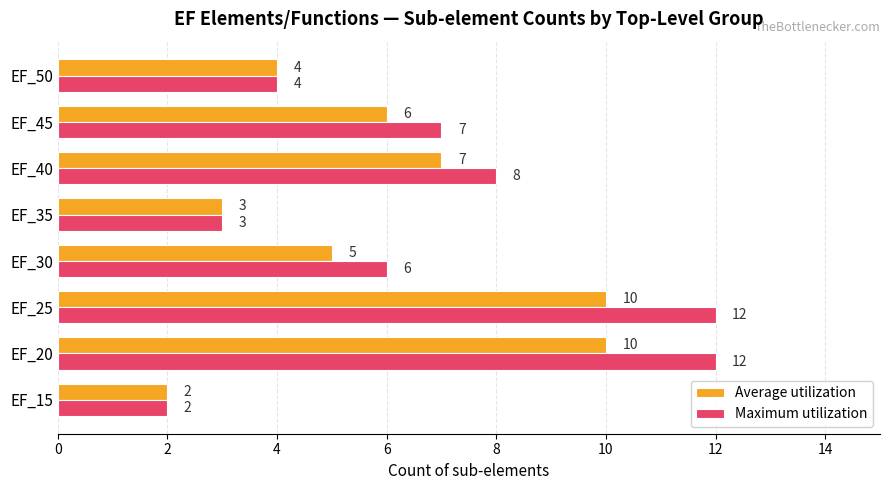

Which series has the largest range (max minus min)?

Maximum utilization